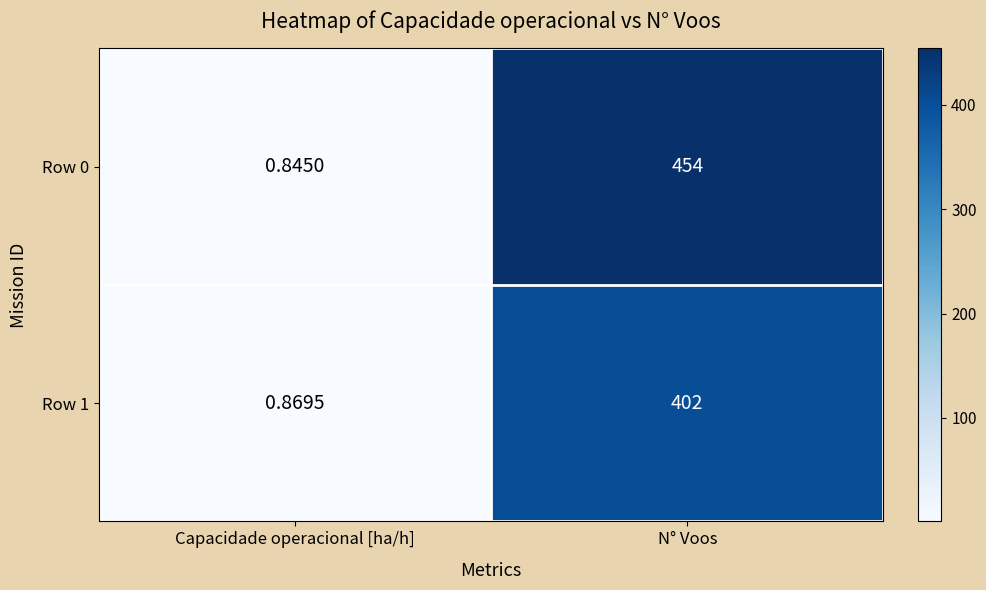

At which label is Row 1 closest to 201?

Capacidade operacional [ha/h]